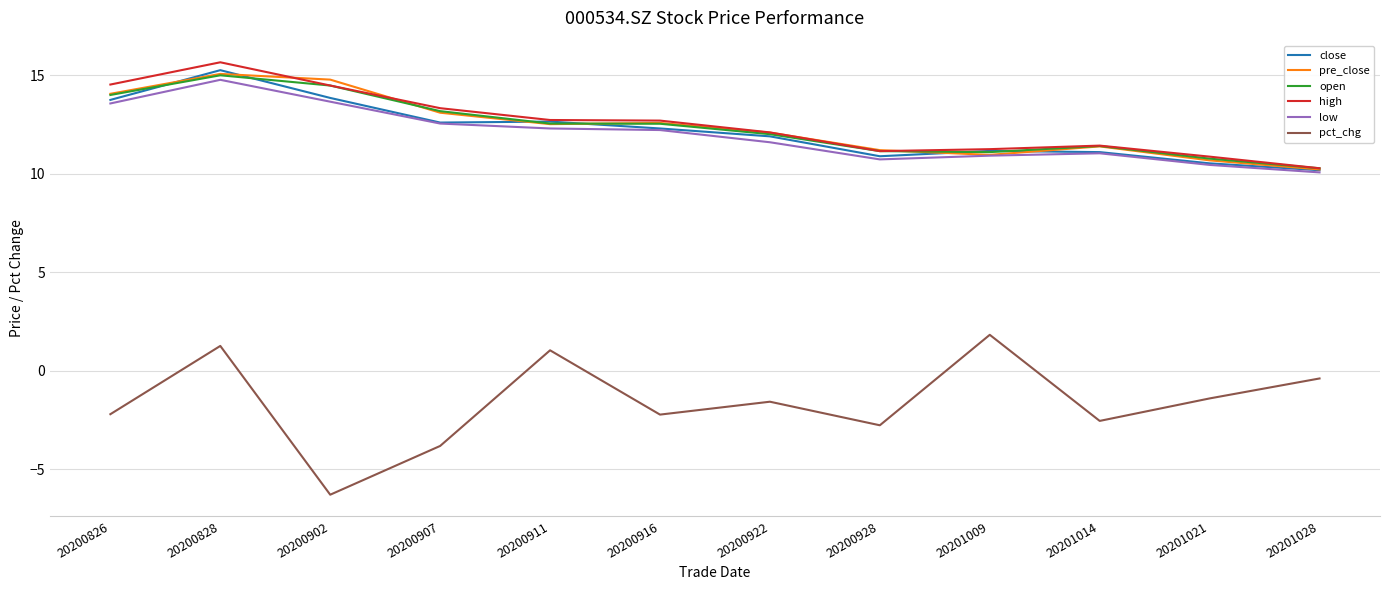

What are all the series names shown in the legend?

close, pre_close, open, high, low, pct_chg